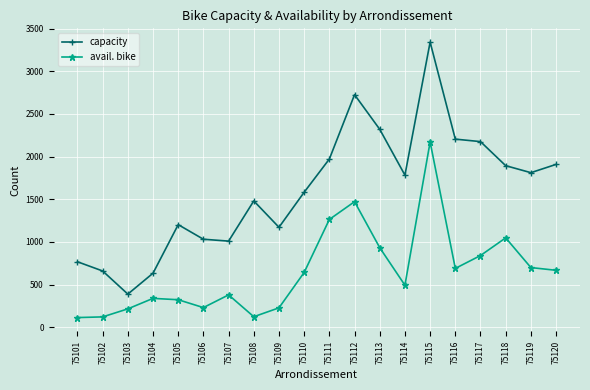

Does the chart display data point markers on the line(s)?

Yes